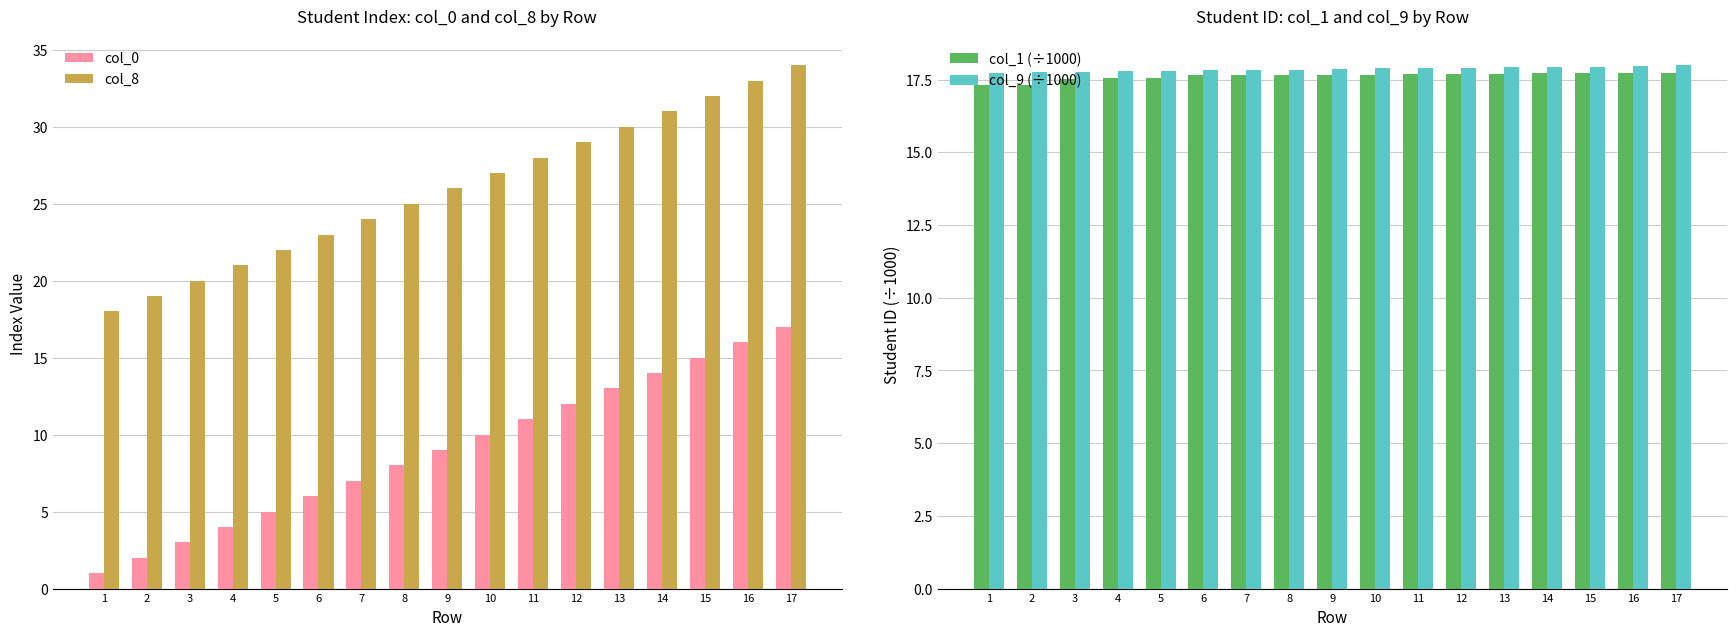

True or false: col_1 (÷1000) has a value of 17.5 at 5.

True